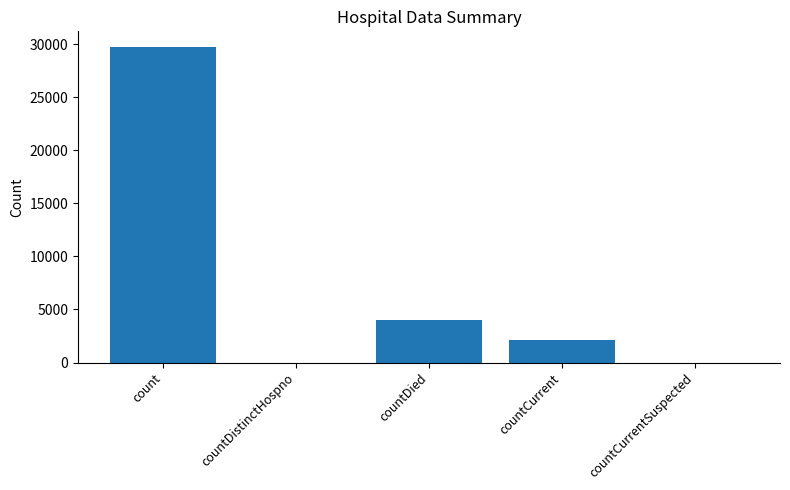

Count the number of data series in this chart.

1